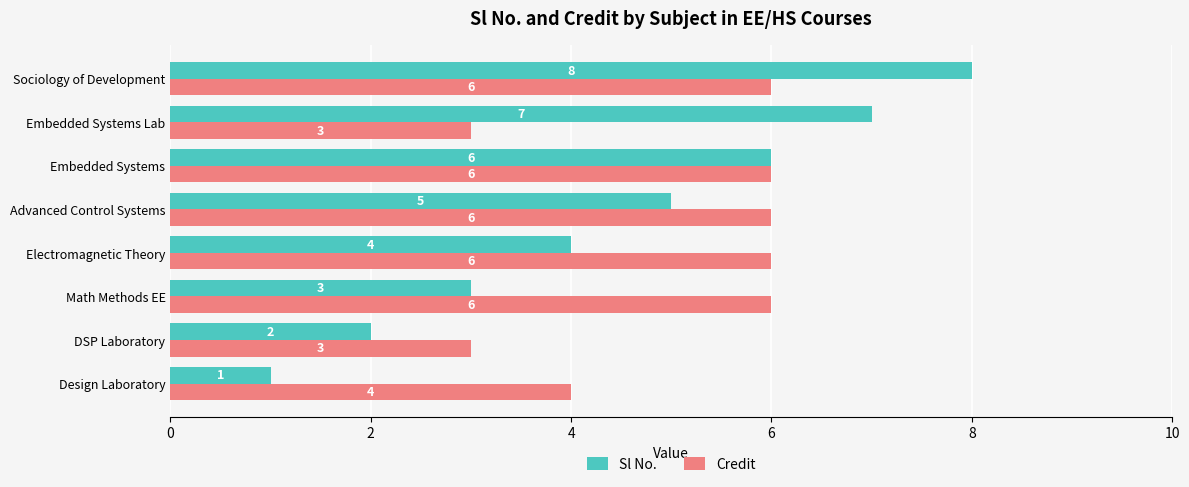

What is the approximate value of Credit at Embedded Systems Lab?

3